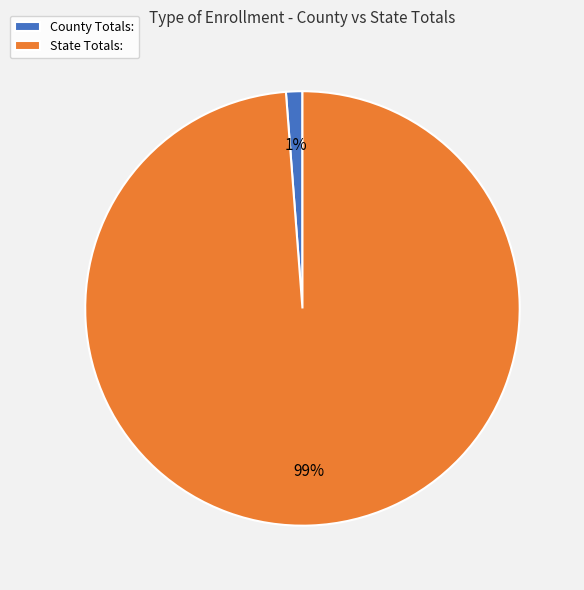

Rank the categories by value from lowest to highest.

County Totals:, State Totals: